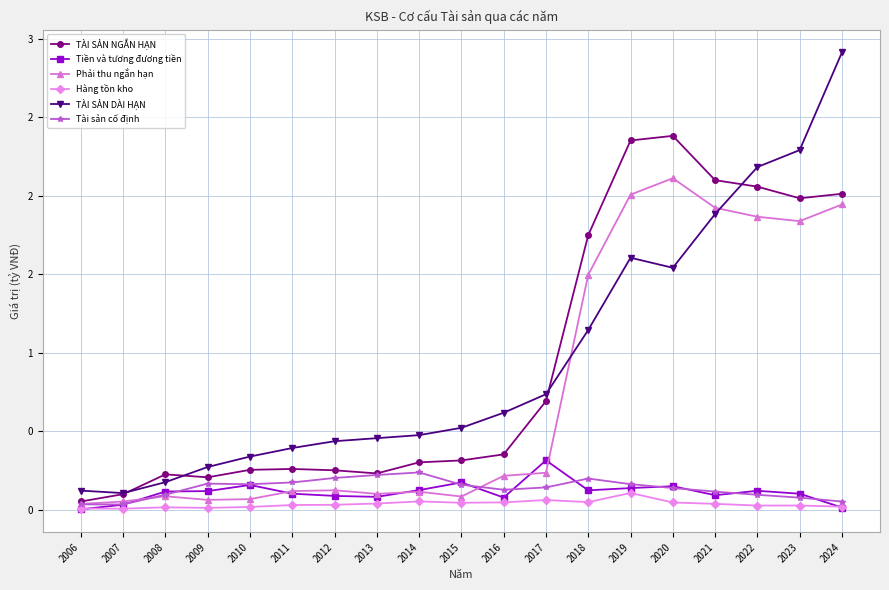

Does the chart have visible grid lines?

Yes